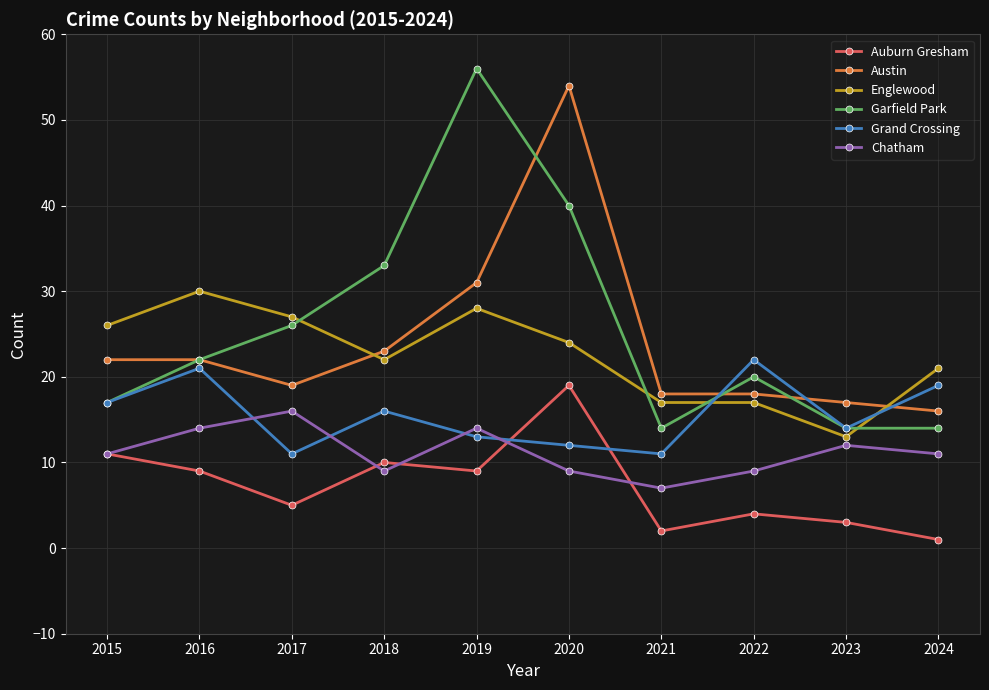

What is the minimum value for Garfield Park?

14